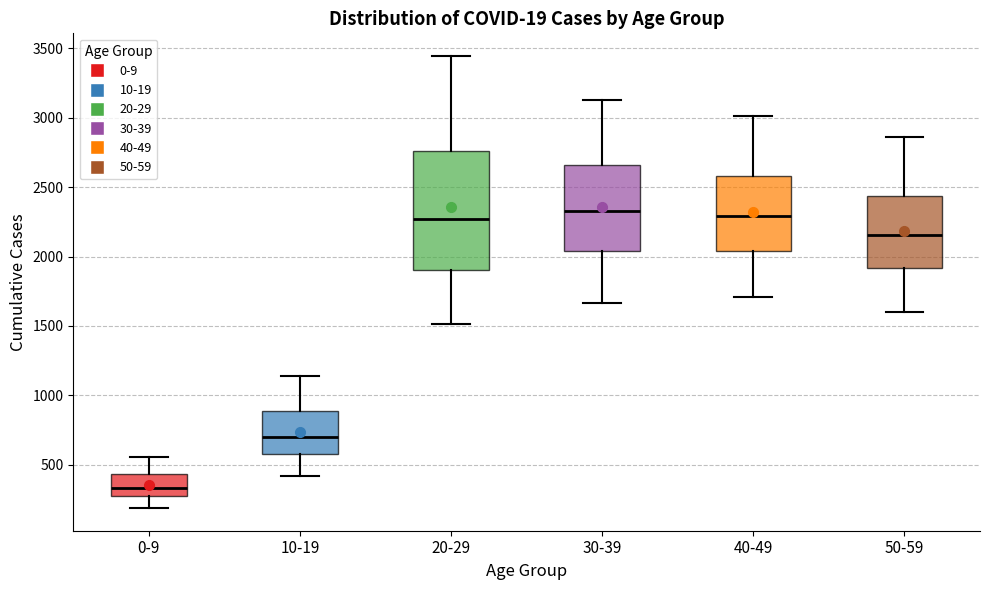

Where does the upper whisker of the box for 20-29 end on the y-axis? The values are not printed on the chart, so give them approximately, as read against the axis.

3450